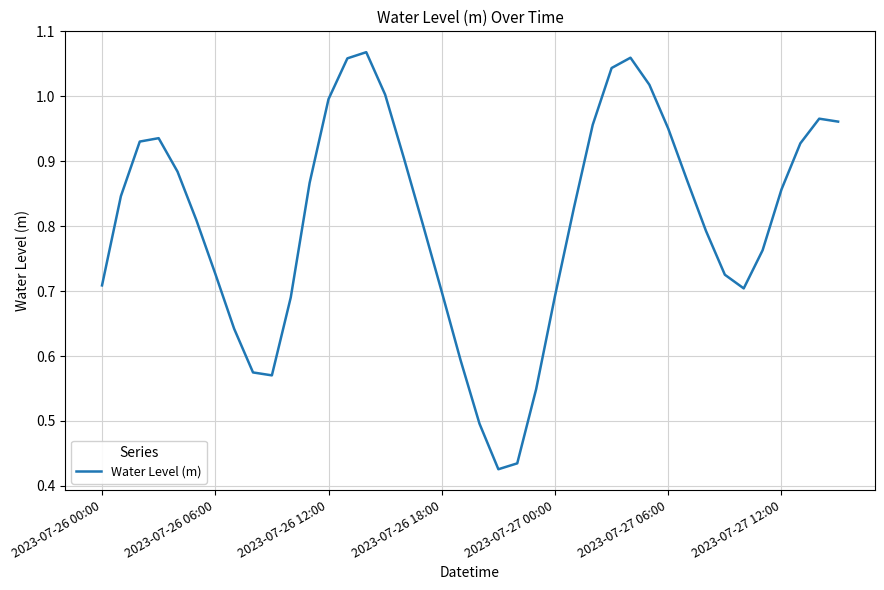

At which category does the chart reach its minimum across all series?

21